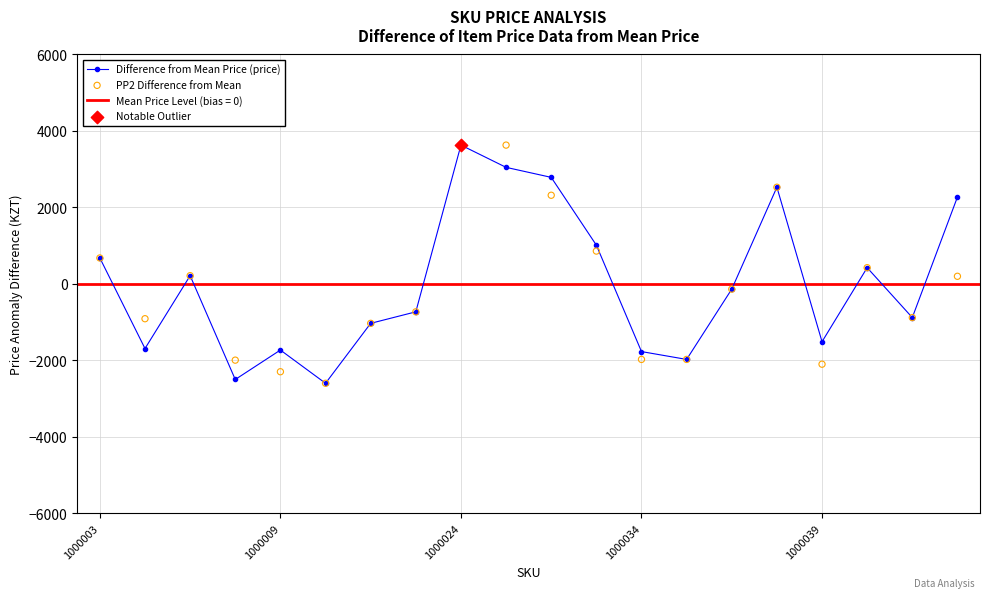

Which series contains the highest Y value?

Difference from Mean Price (price)